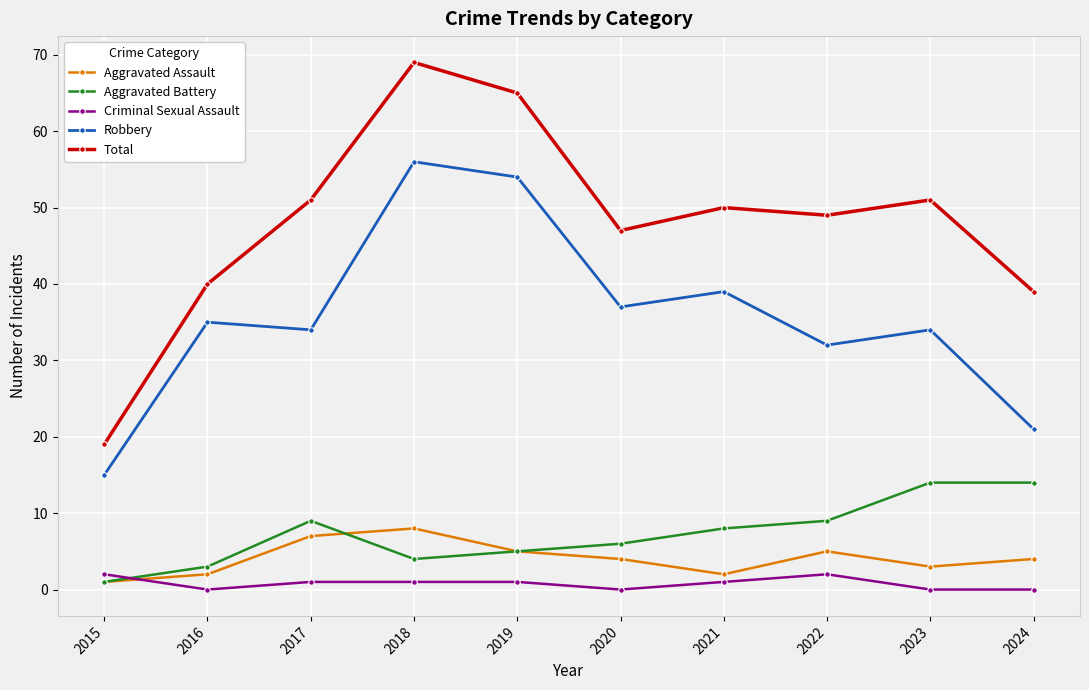

Rank the series by their maximum value, from lowest to highest.

Criminal Sexual Assault, Aggravated Assault, Aggravated Battery, Robbery, Total